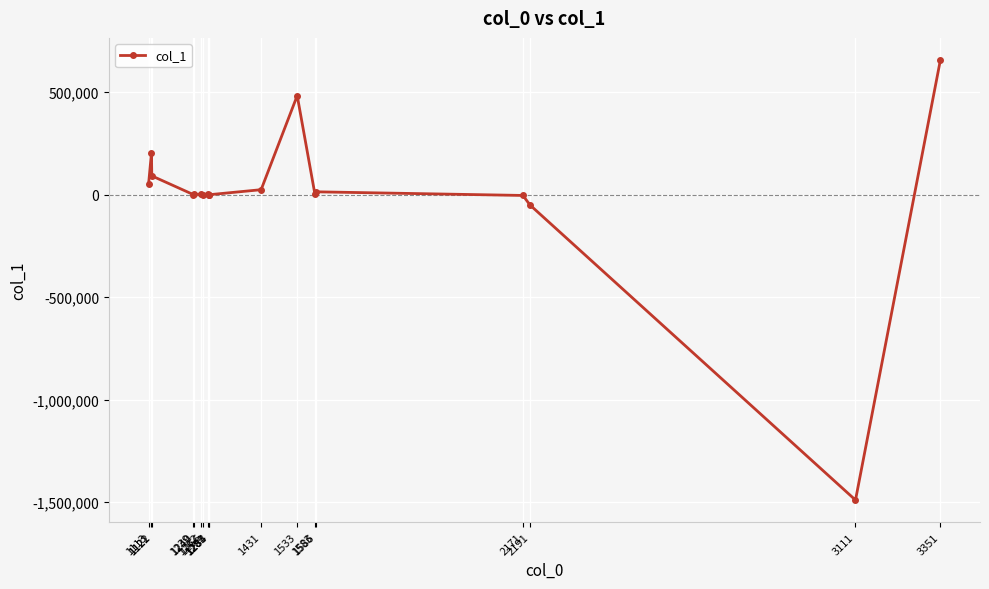

Is it true that the value at 1533 is 483647?

True